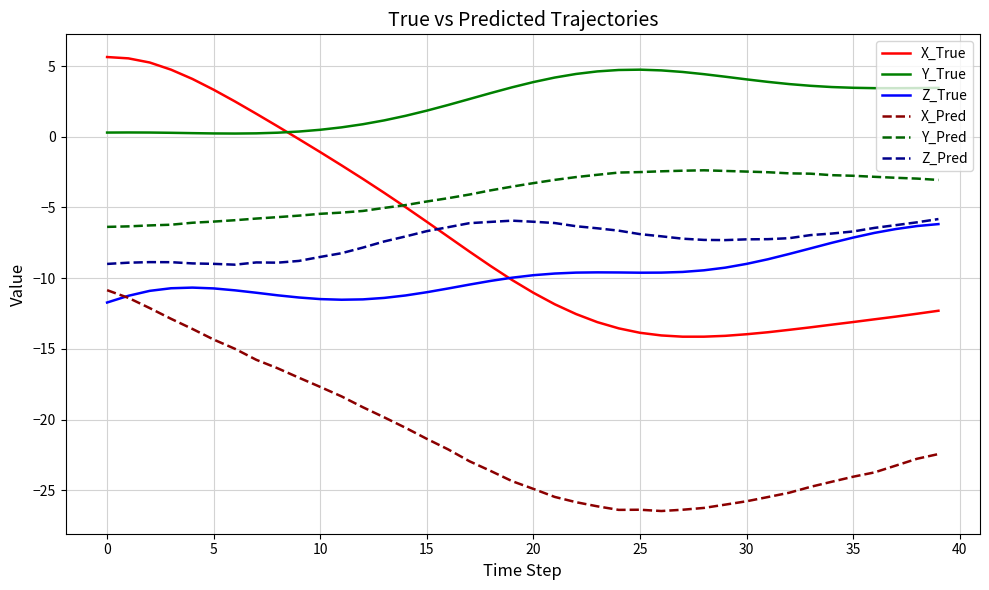

Which series has the largest total across all categories?

Y_True